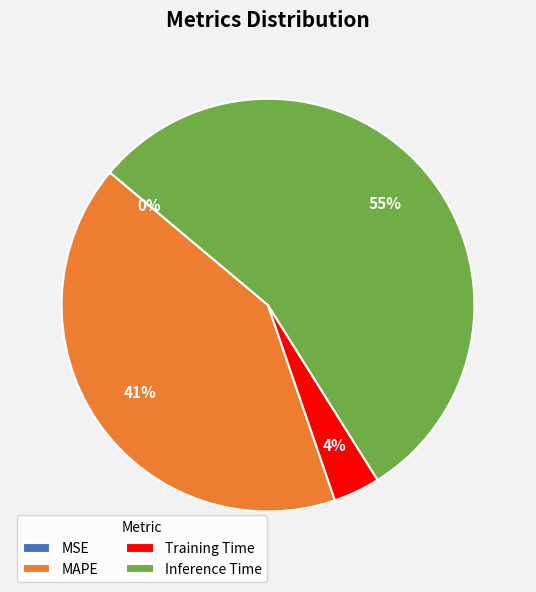

Does Training Time account for over 50% of the chart?

No